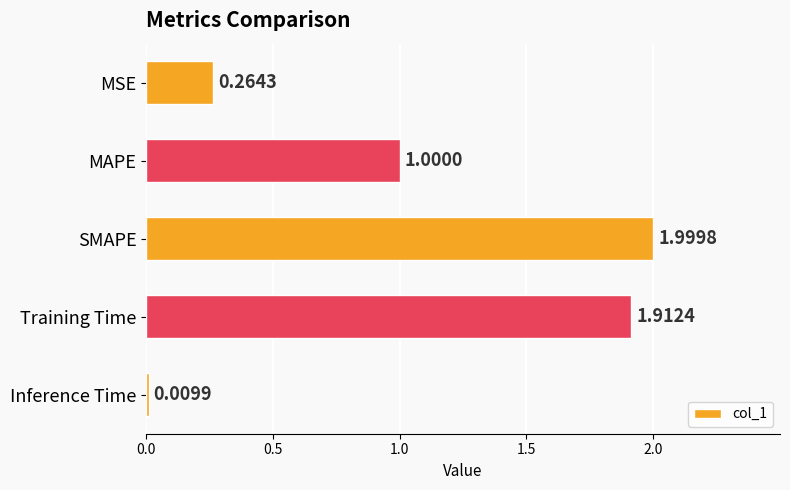

How many series are shown in this chart?

1